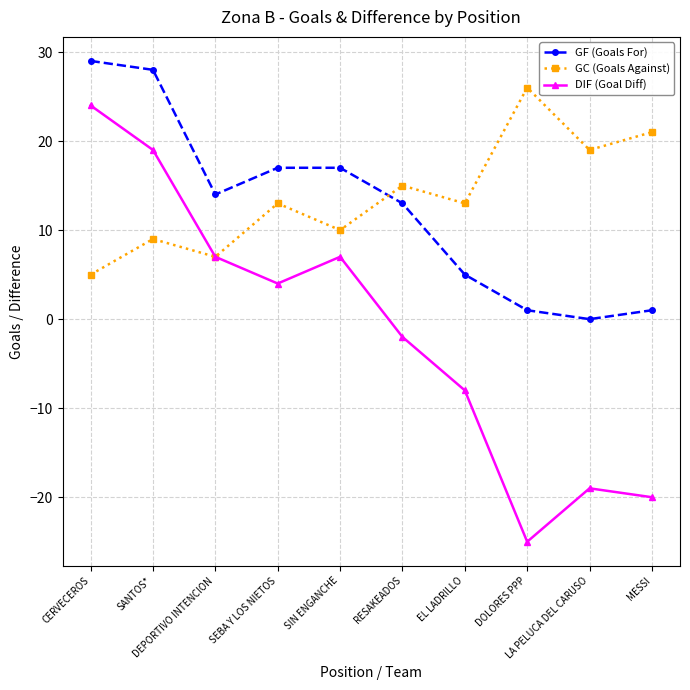

What is the value of the GC (Goals Against) point at the 8th from the left?

26